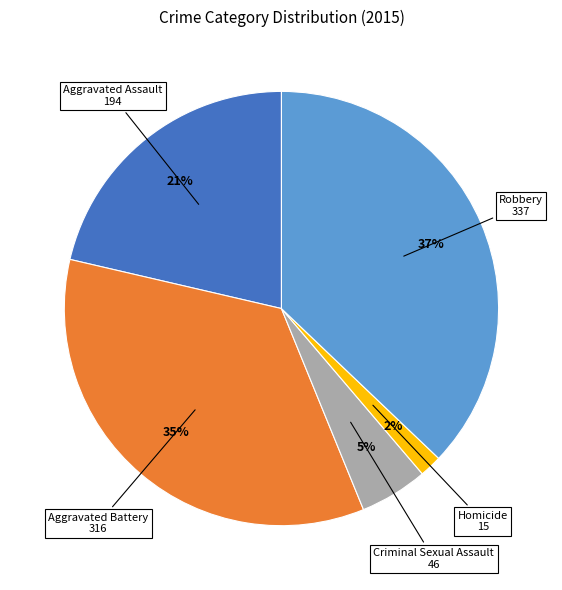

How many slices are in this pie chart?

5